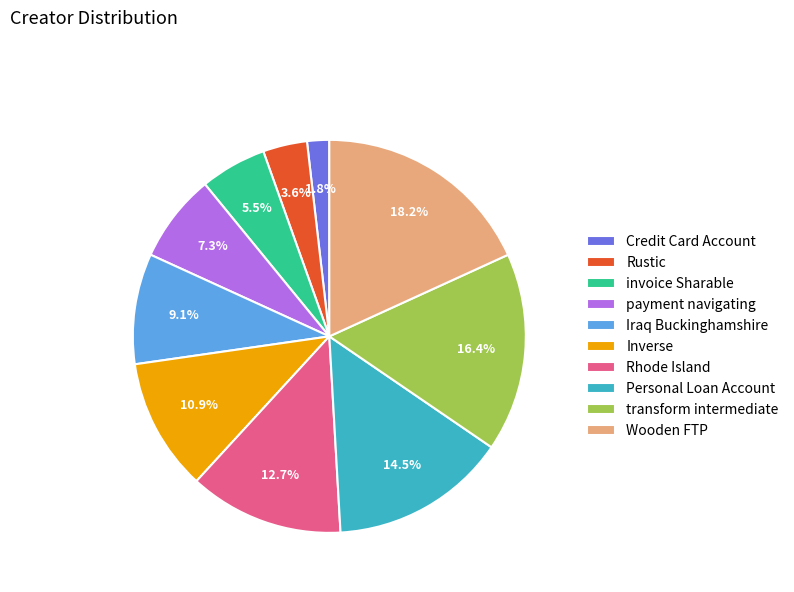

To the nearest percent, what percentage of the pie is Rustic?

4%